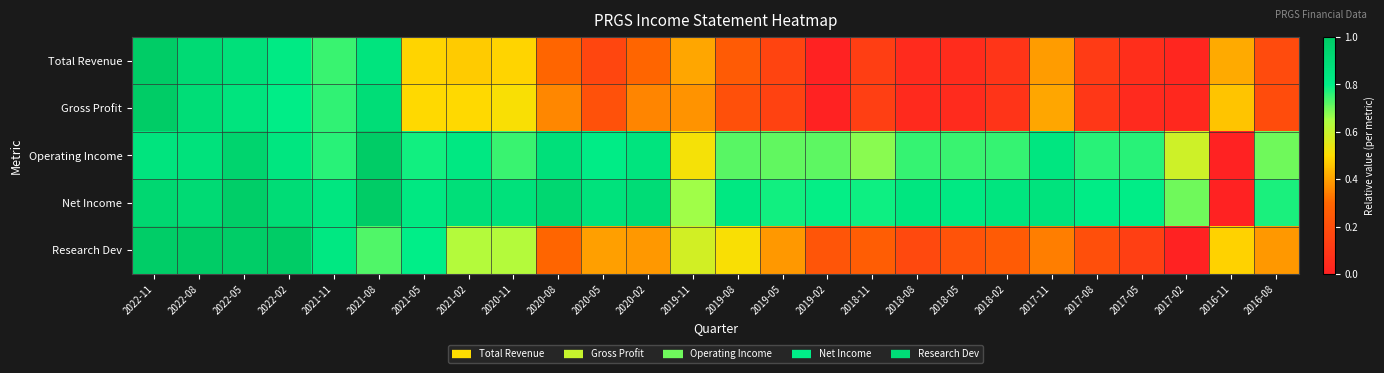

Between 2021-08 and 2019-08, which series saw the biggest shift?

Gross Profit